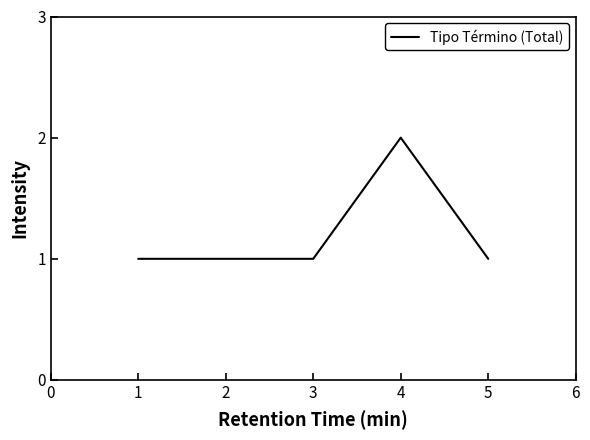

Approximately how many times larger is the value at 3 compared to 4?

0.5